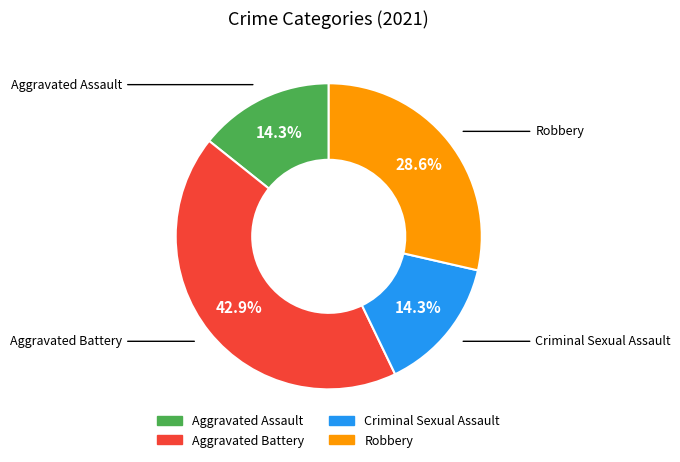

Is it true that Aggravated Battery is 53% of the pie?

False